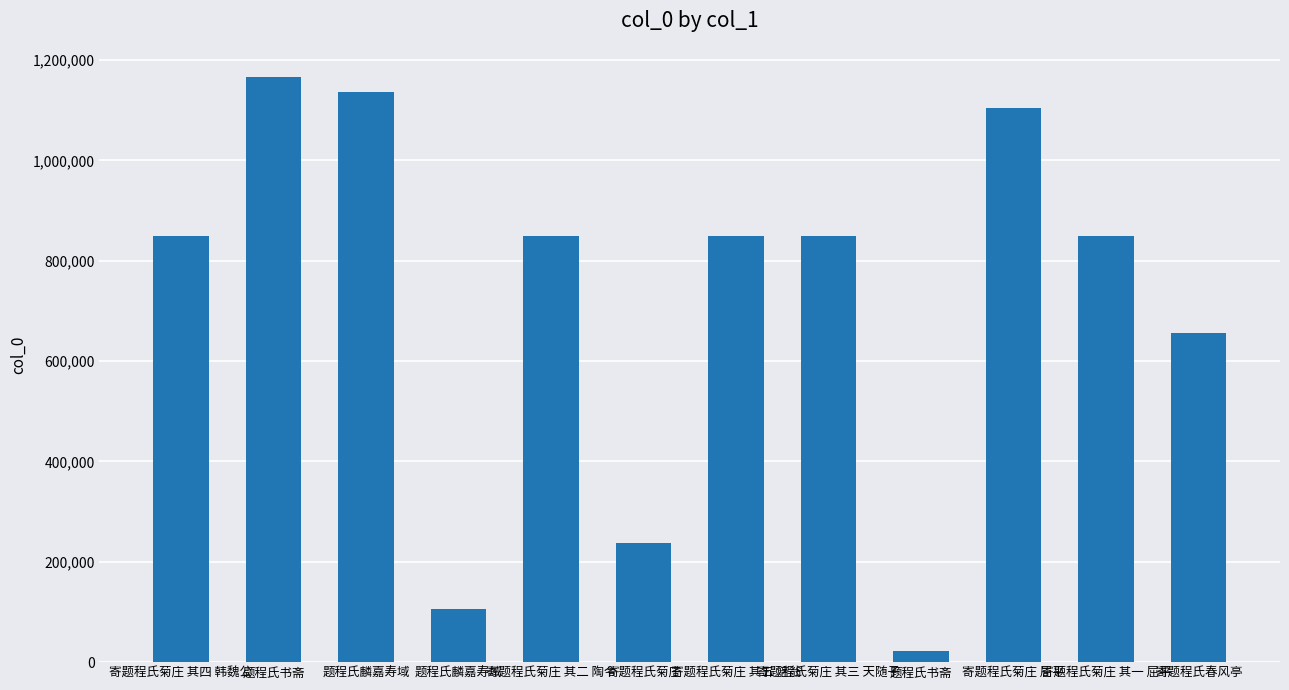

What is the greatest value displayed?

1166077